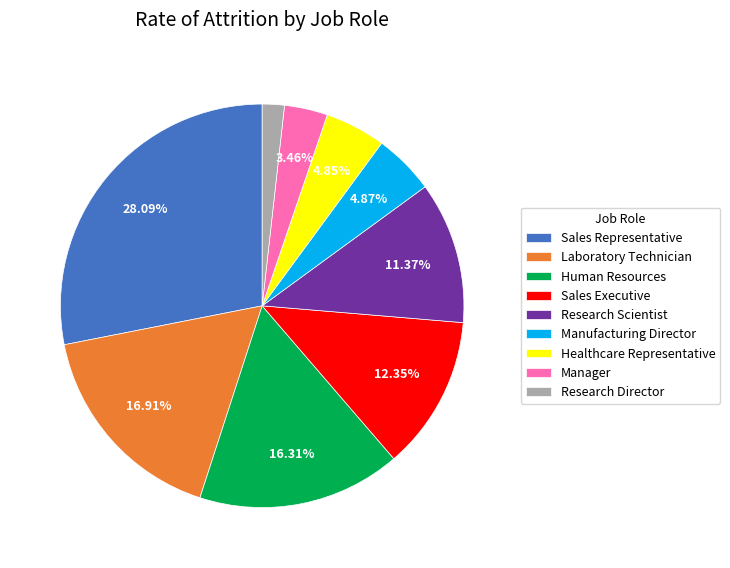

True or false: Human Resources accounts for 16% of the total.

True